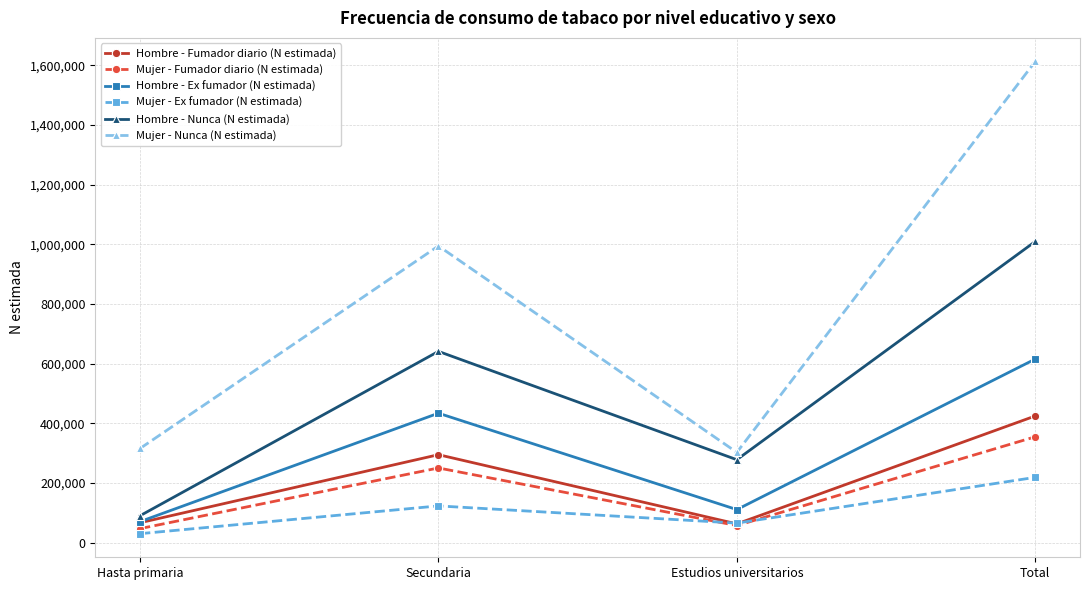

At how many categories does at least one series exceed 226799?

4